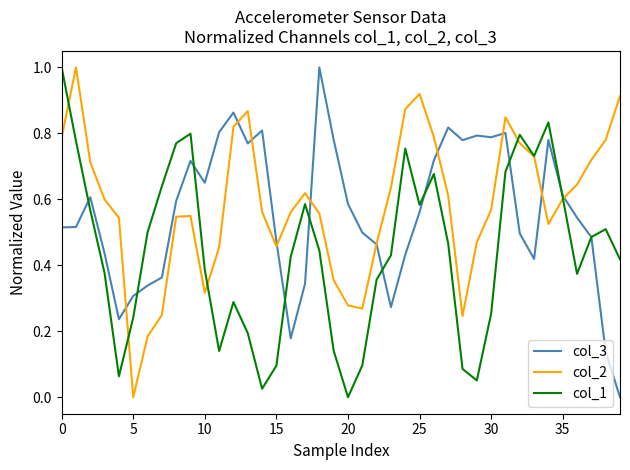

What is the maximum value shown in the chart?

1.0